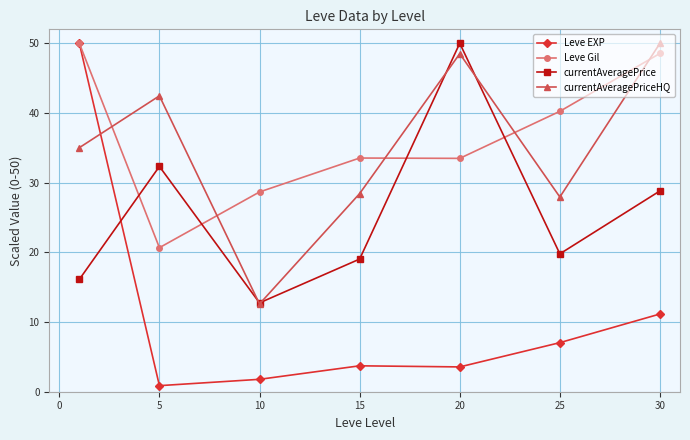

What is the value of the currentAveragePrice point at the 7th from the left?

28.8